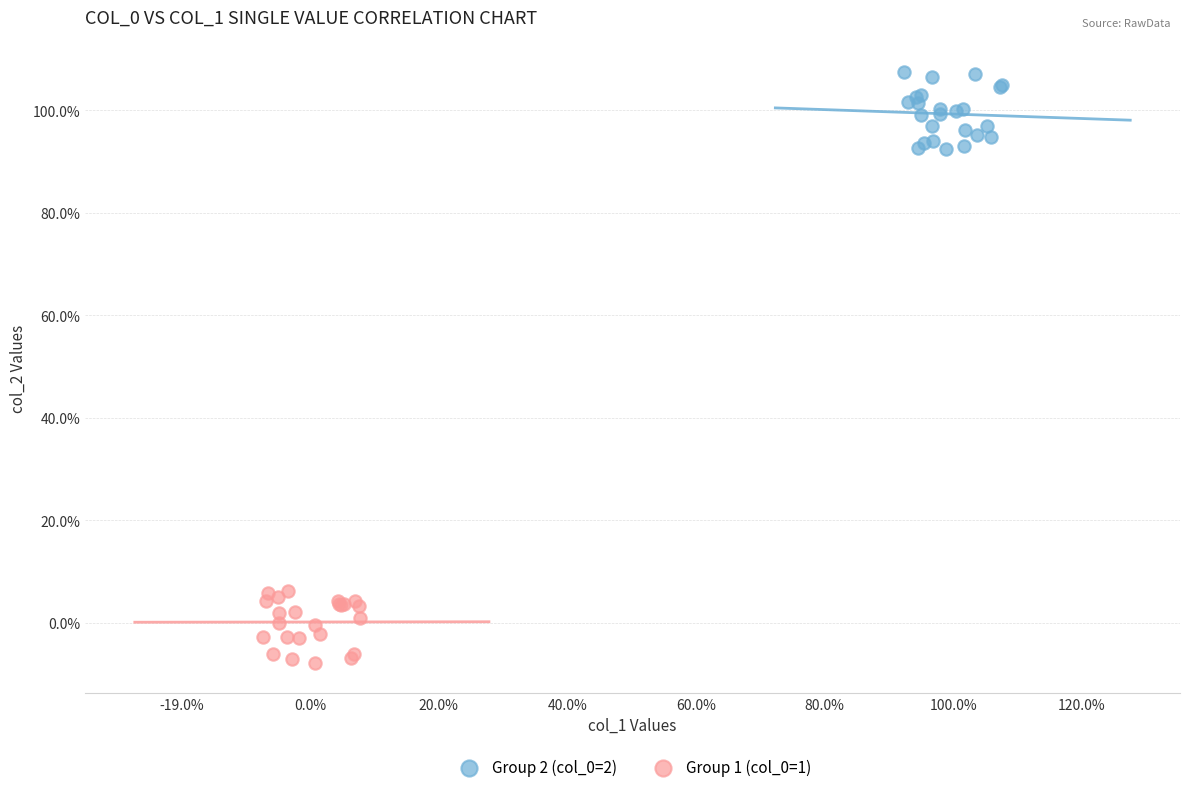

What are all the series names shown in the legend?

Group 2 (col_0=2), Group 1 (col_0=1)